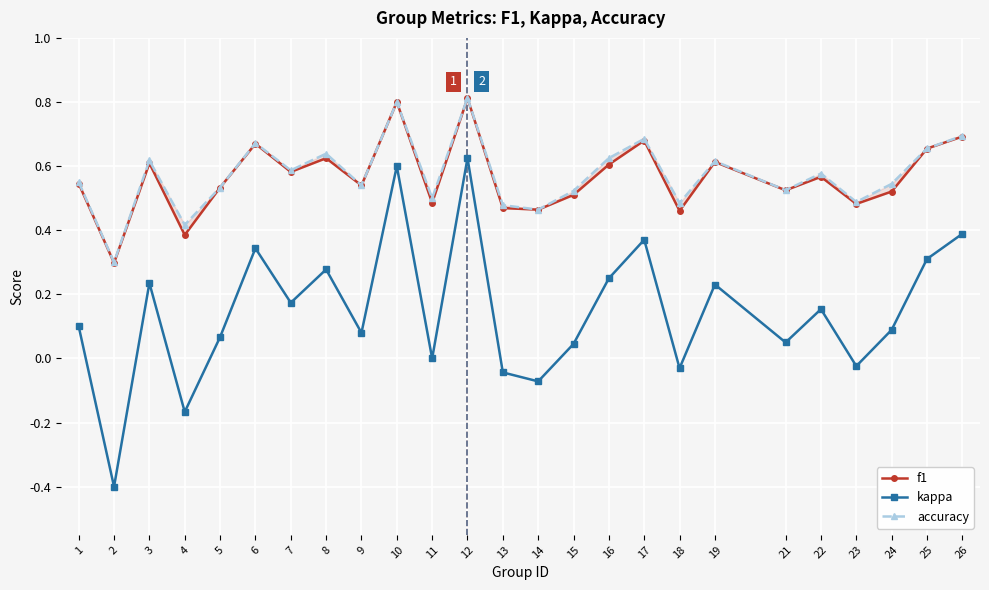

What are all the series names shown in the legend?

f1, kappa, accuracy